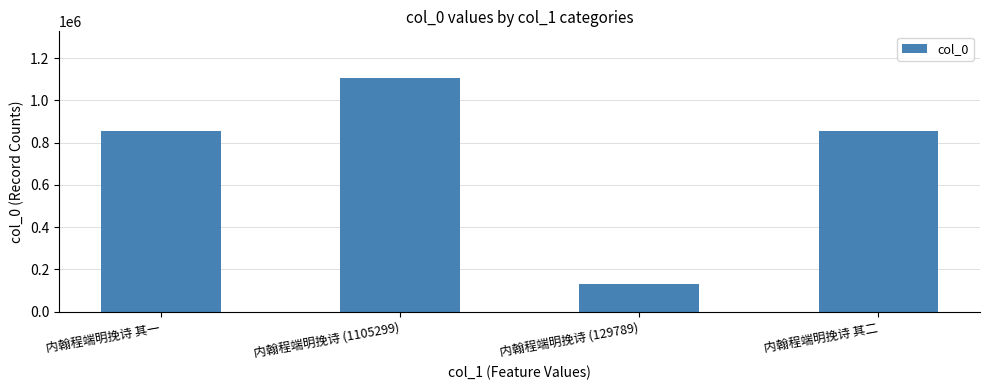

What is the label of the 4th bar from the right?

内翰程端明挽诗 其一